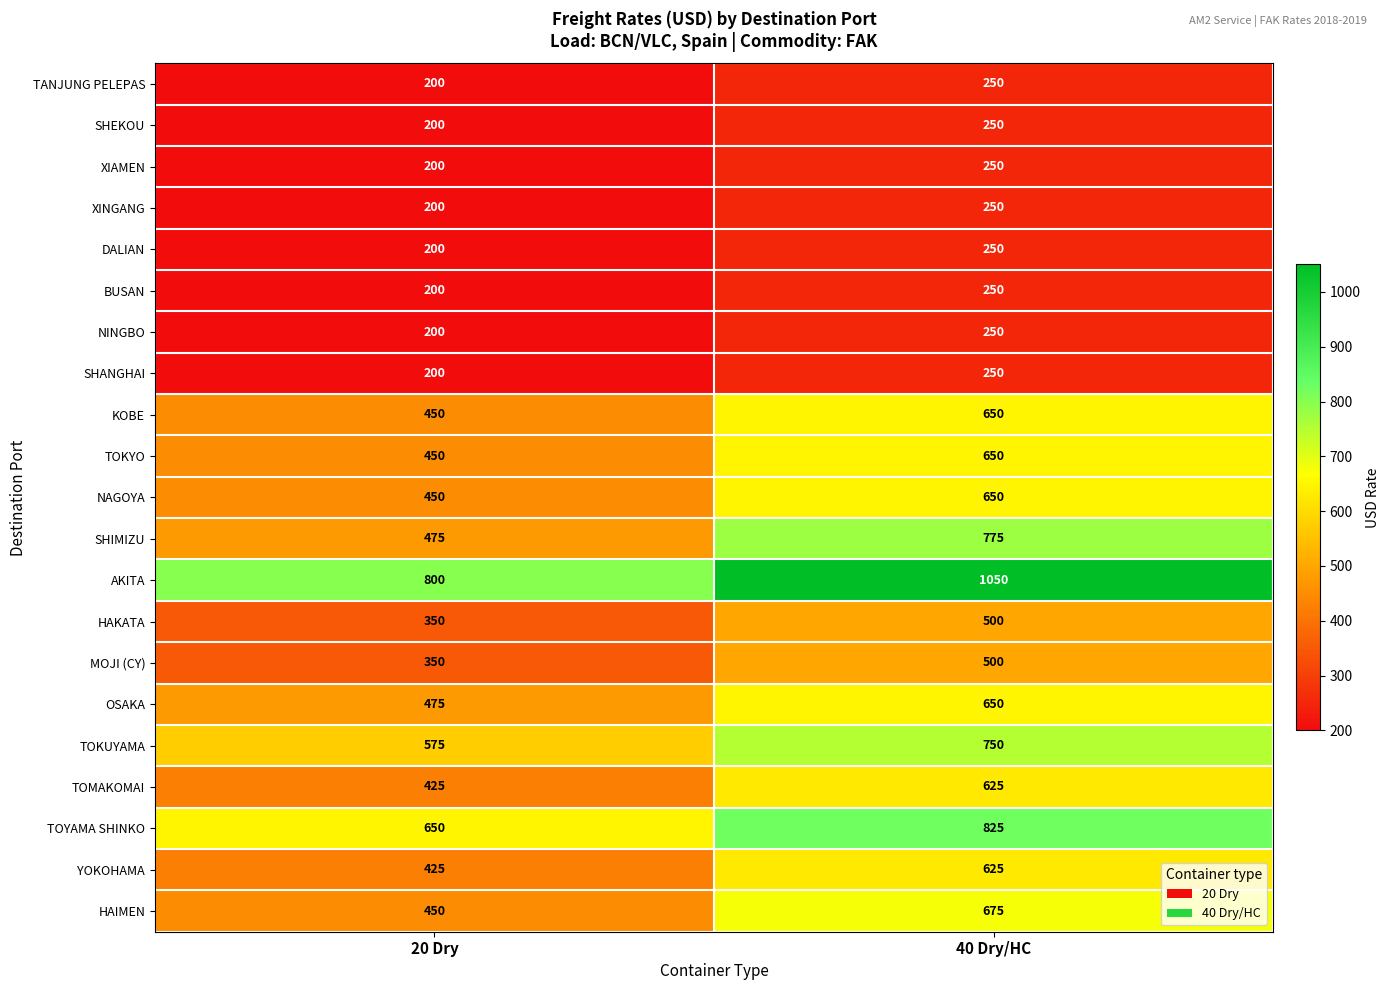

What is the average value of the KOBE series?

550